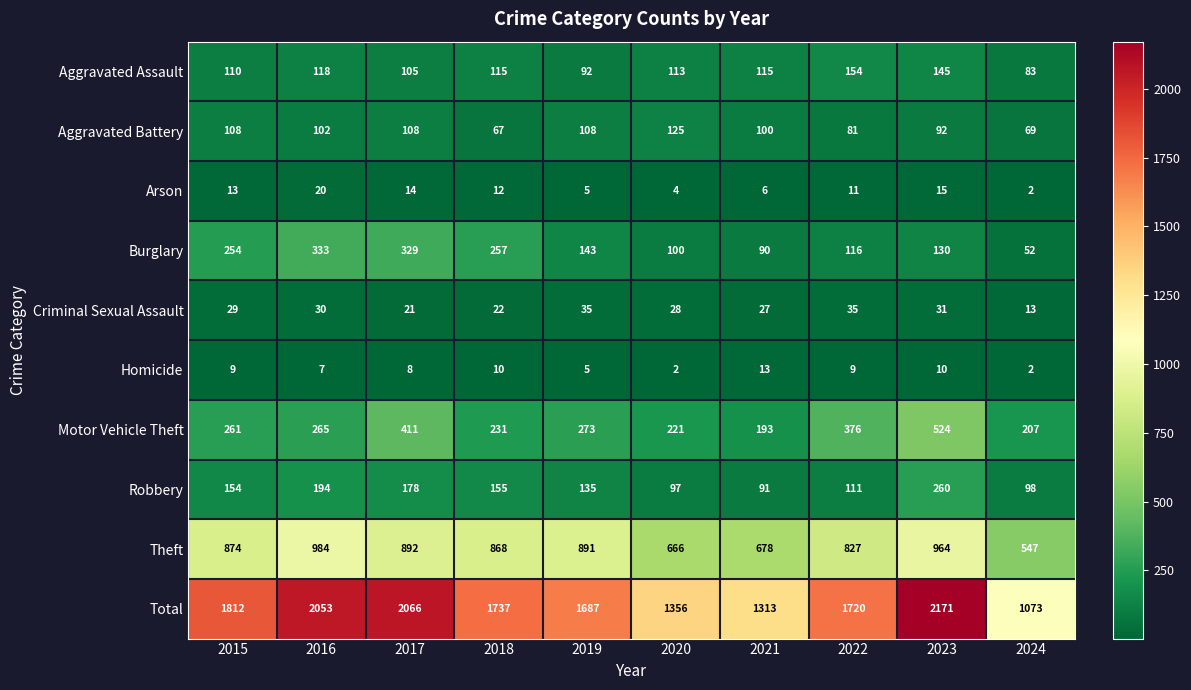

What is the difference between the second highest and minimum values in the Burglary series?

277